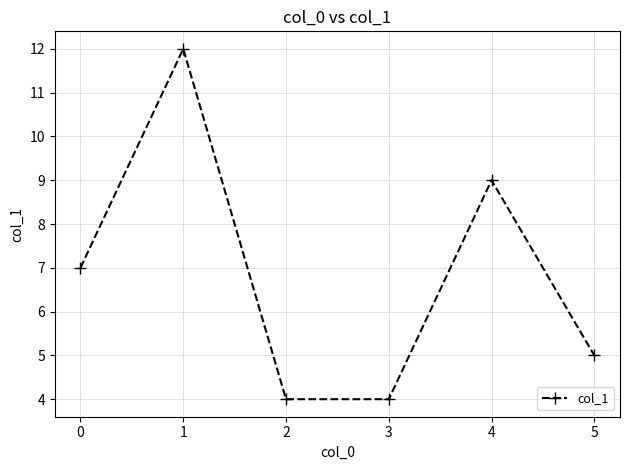

Read the value at 1.

12